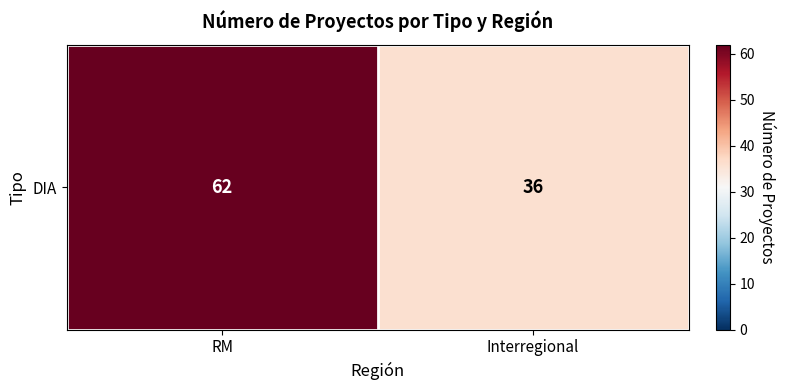

What is the sum of all values?

98